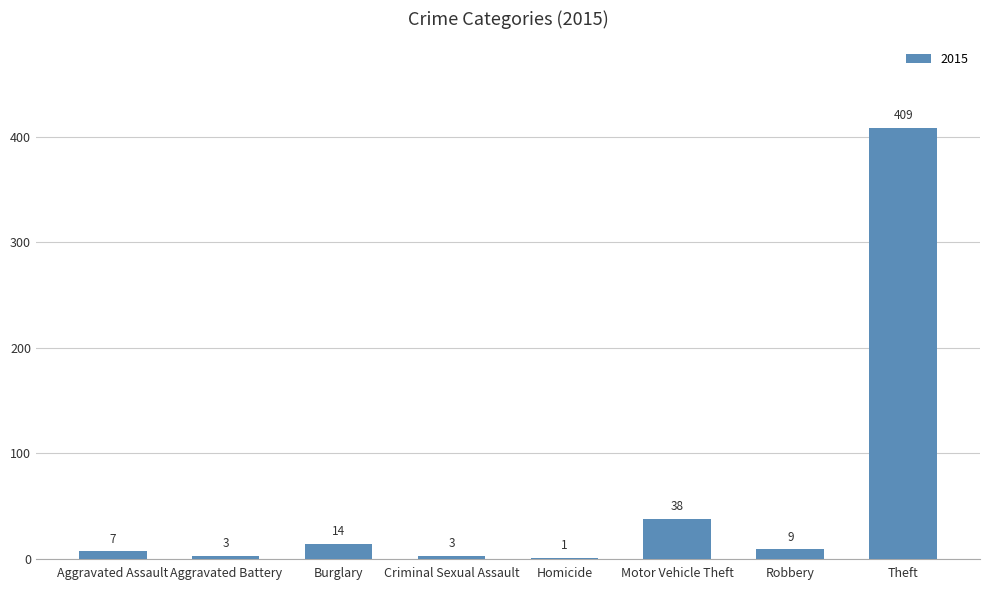

What is the sum of the values at Robbery and Burglary?

23